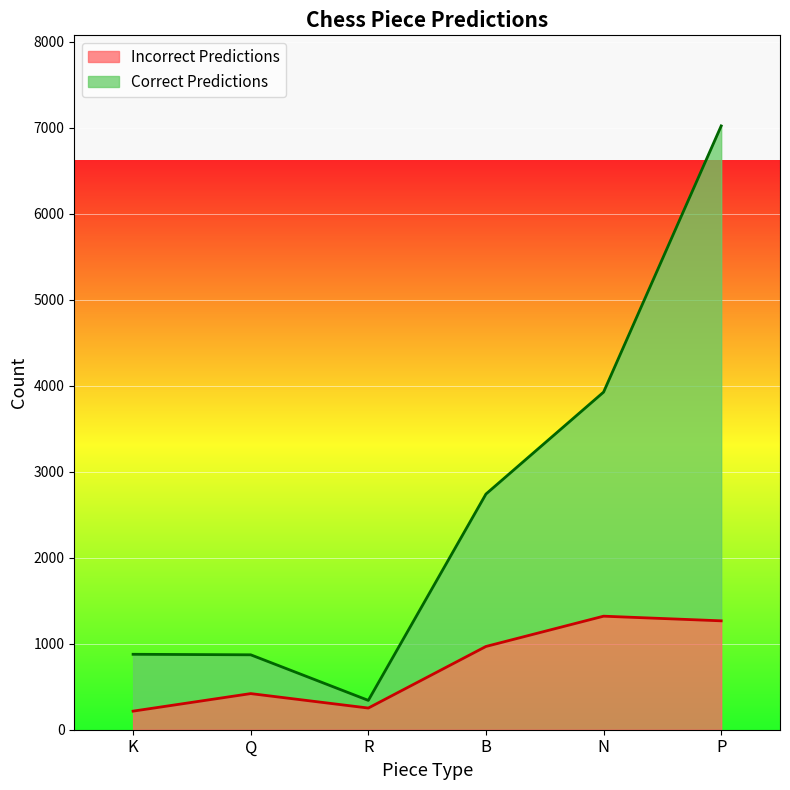

The Incorrect Predictions series shows 252 at R. True or false?

True